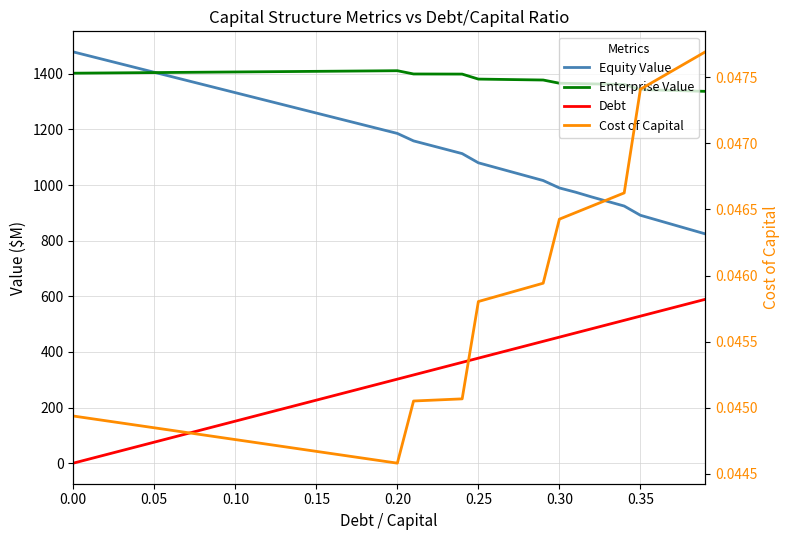

How many interior local valleys does the Cost of Capital series have?

1